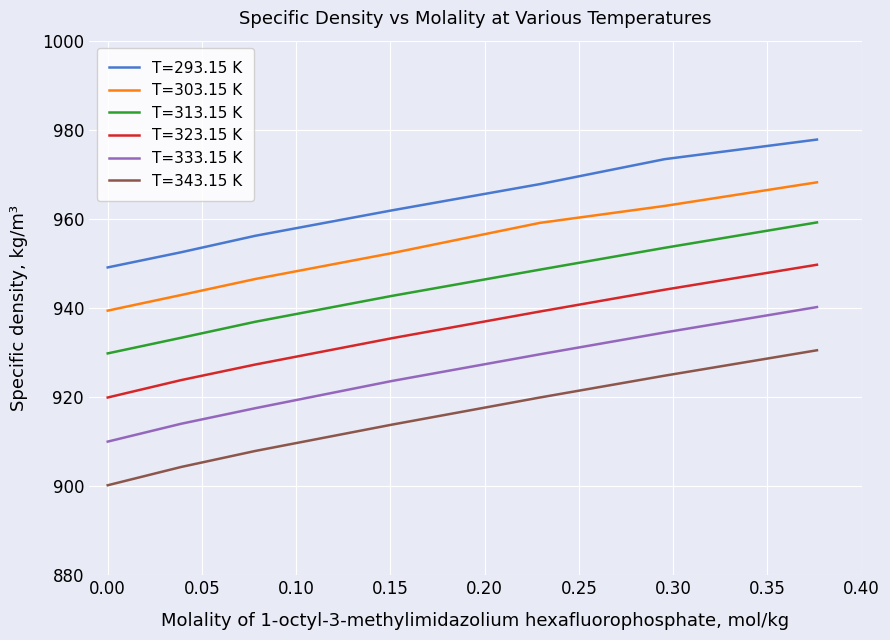

True or false: T=343.15 K and T=323.15 K cross at least once.

False